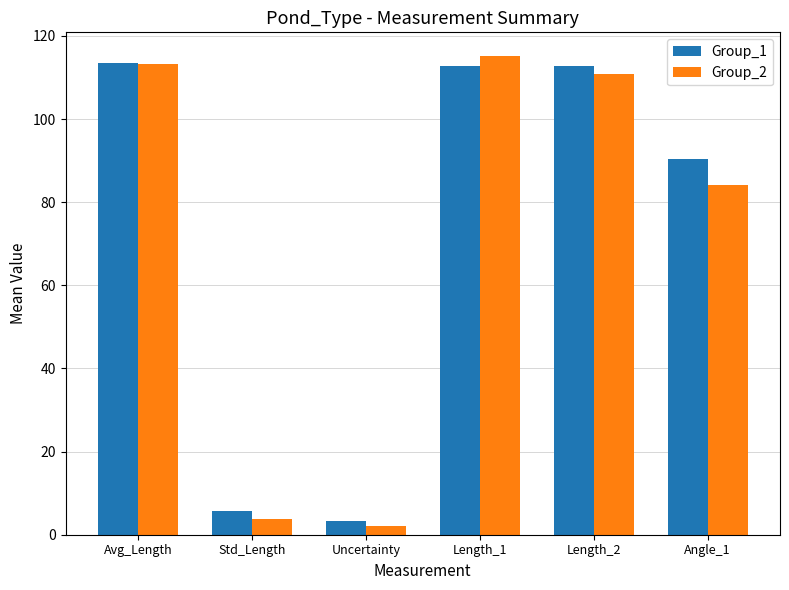

At which label is Group_2 closest to 58?

Angle_1